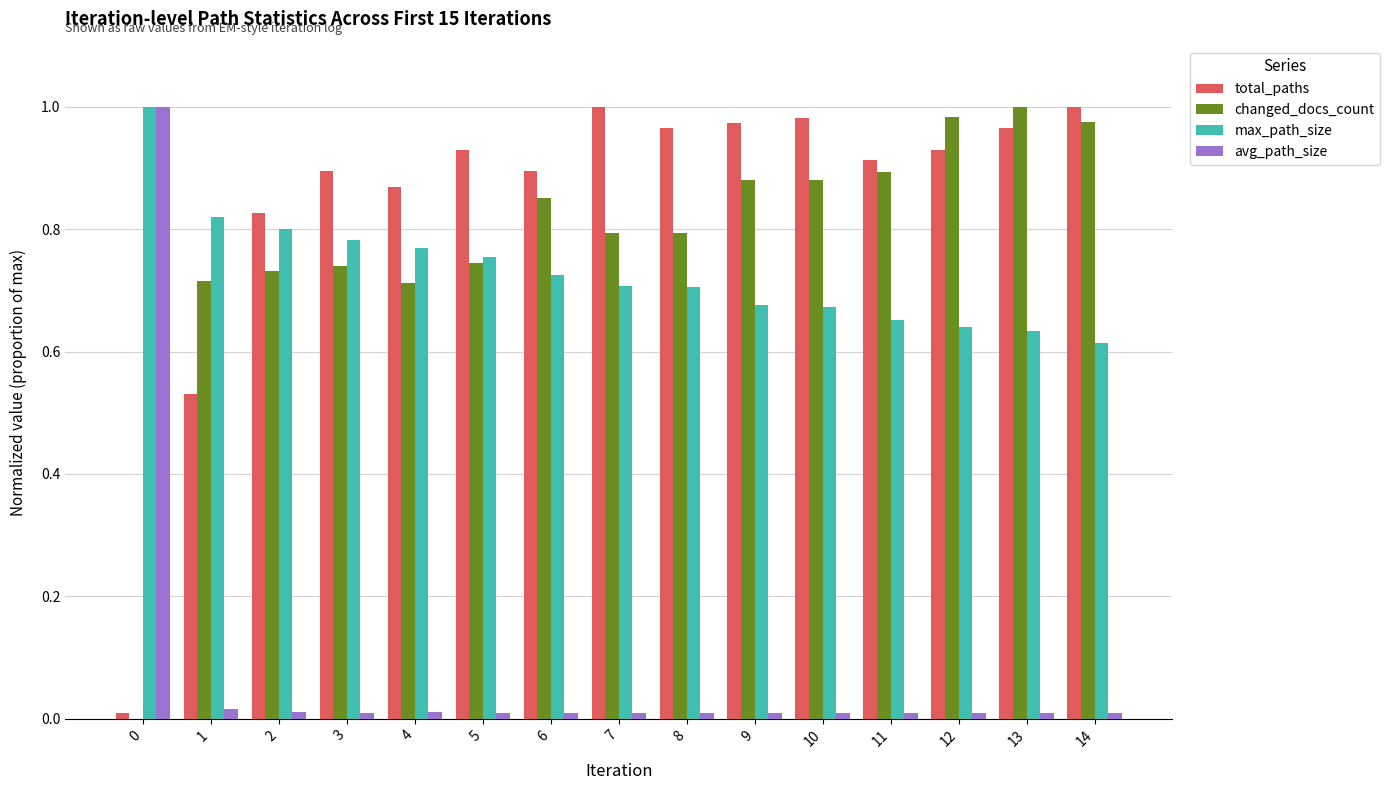

What is the sum of all total_paths values?

12.7